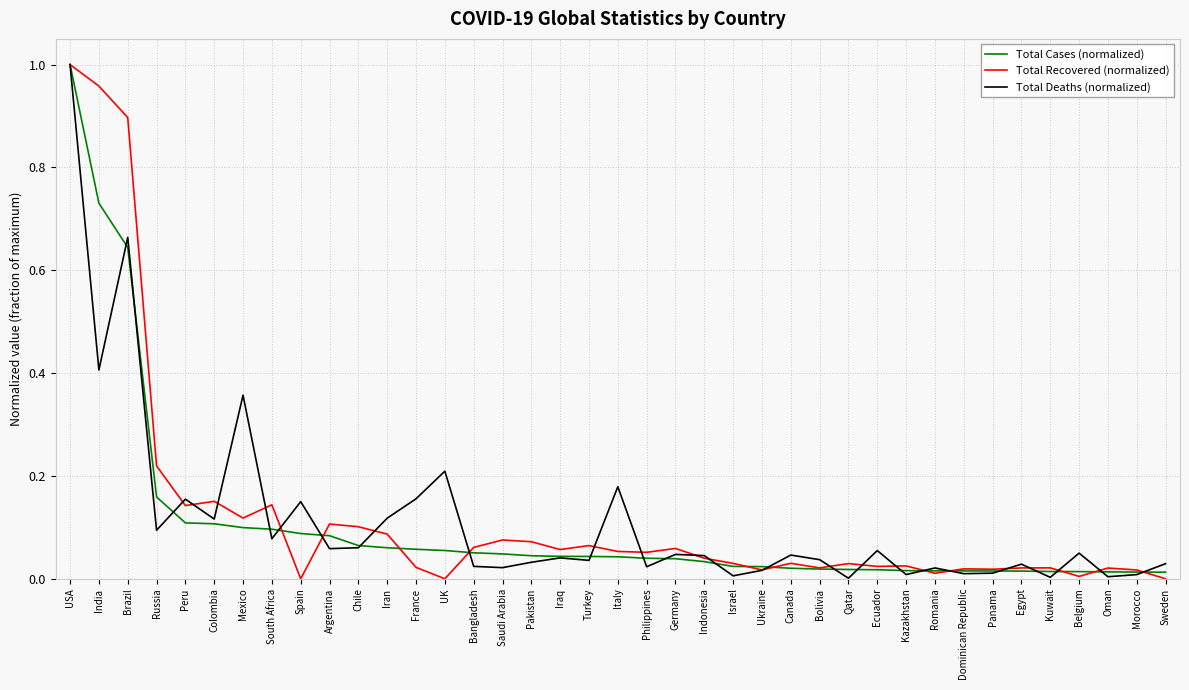

Which category has the highest value in the Total Cases (normalized) series?

USA